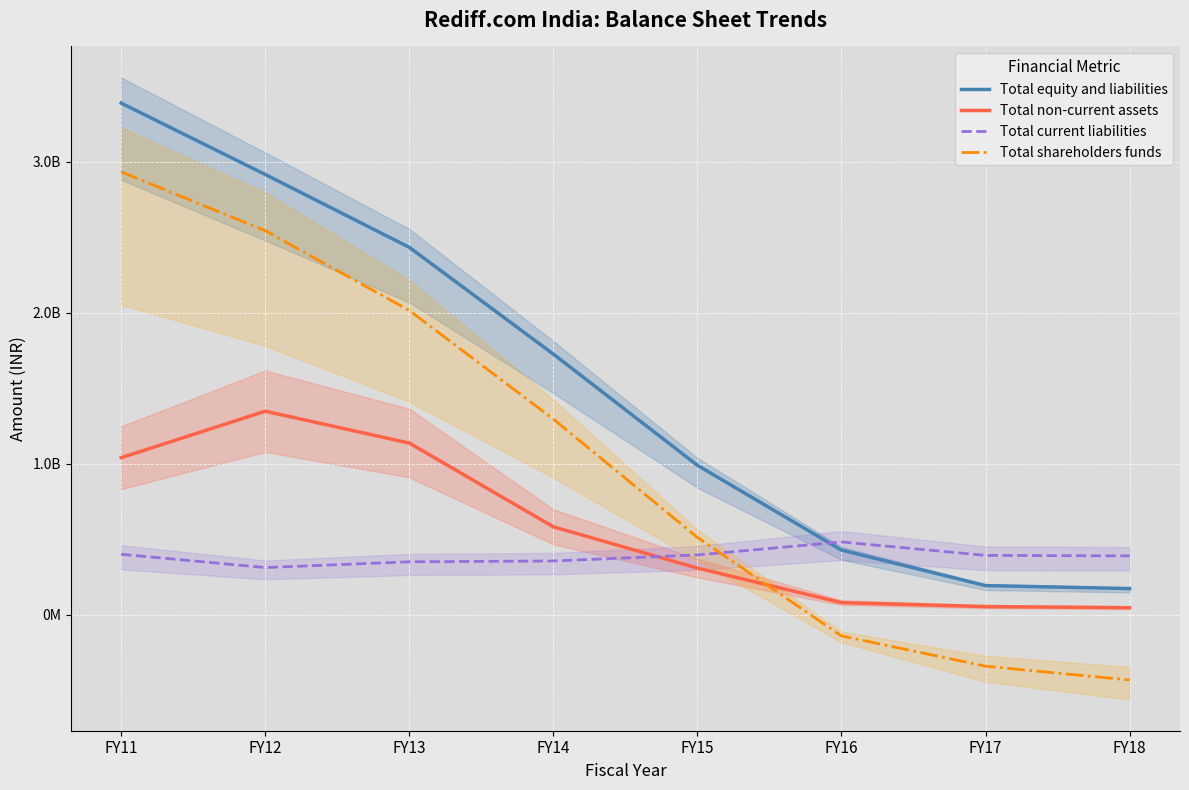

What is the value of the Total equity and liabilities point at the 3rd from the left?

2433222119